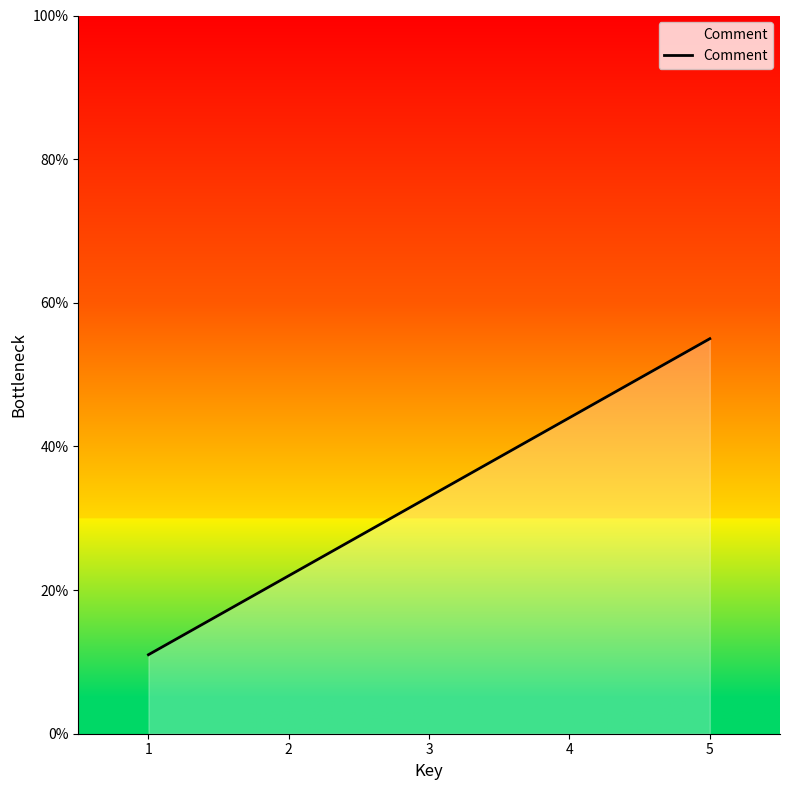

True or false: there are more than 0 points higher than both neighbors.

False